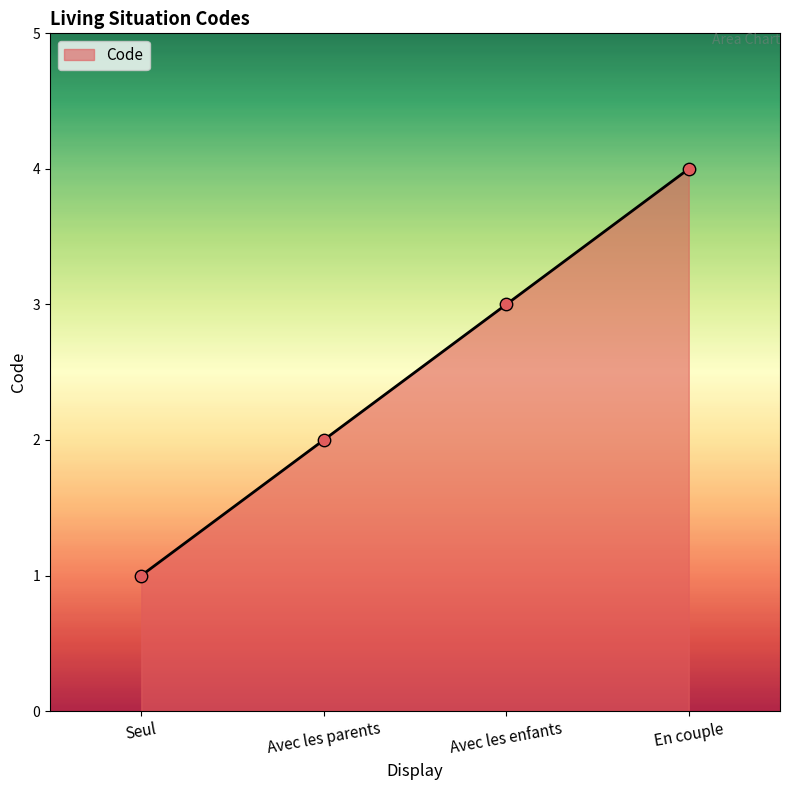

What is the change in value from Seul to Avec les enfants?

+2